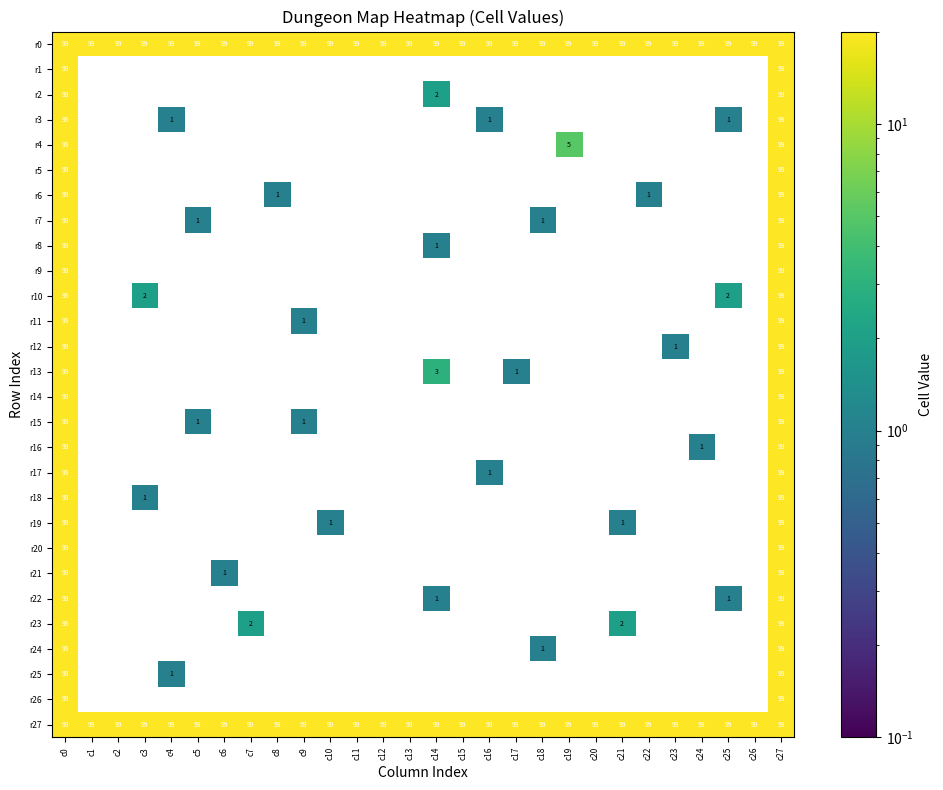

Is it true that r8 equals 99 at c0?

True